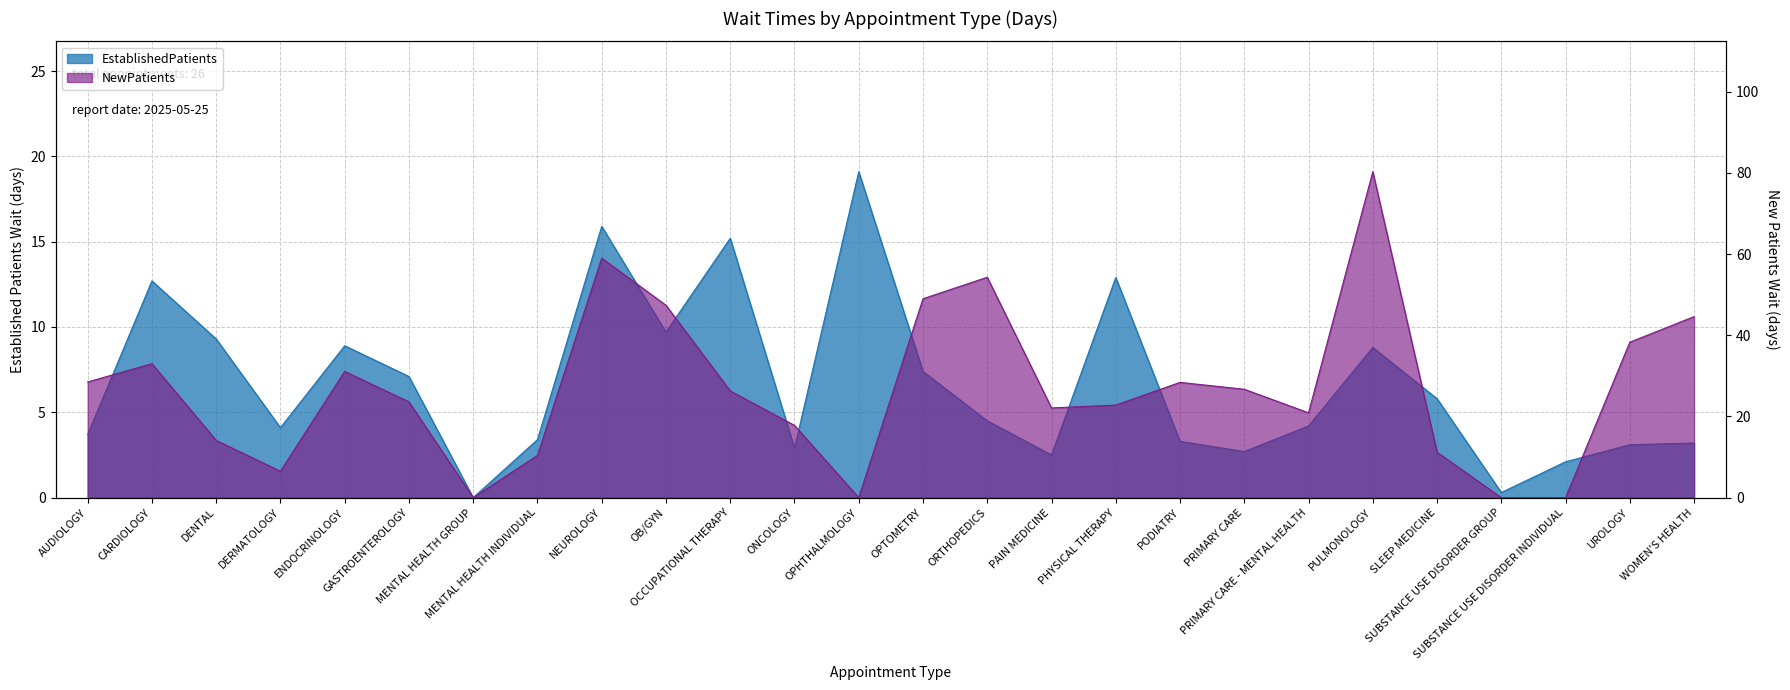

The value of NewPatients at PRIMARY CARE - MENTAL HEALTH is 8.4. True or false?

False